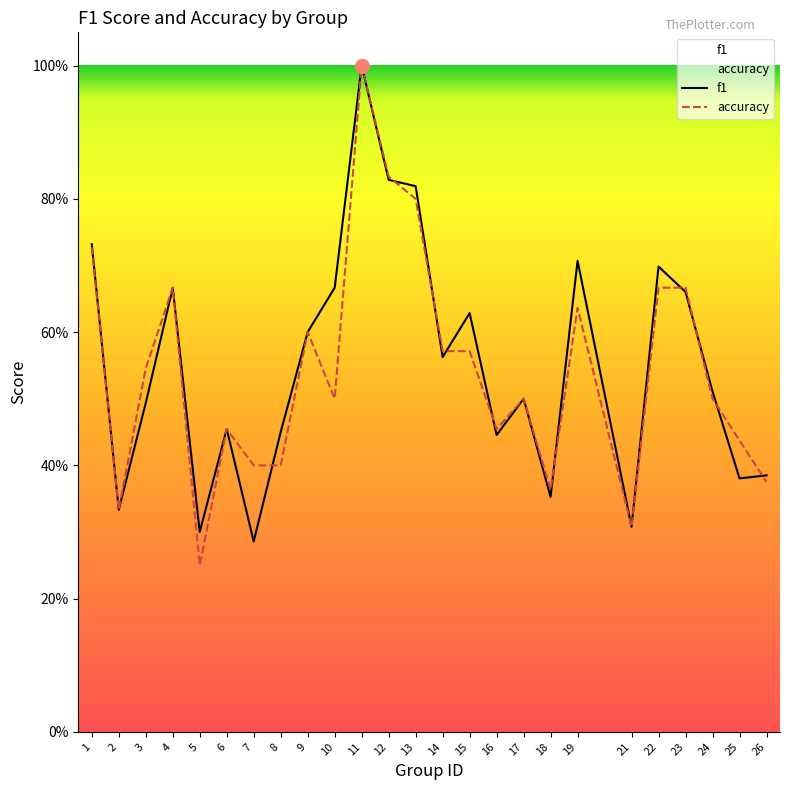

How many data points does each series have?

25